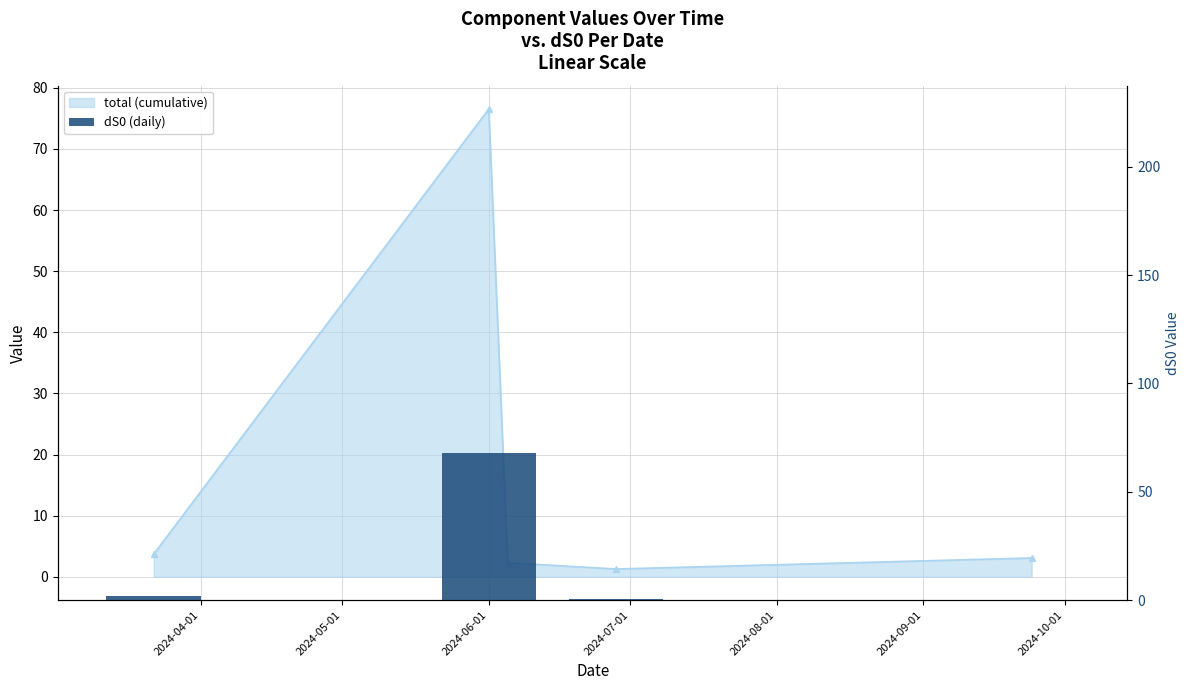

What is the value of the 4th bar from the left?

0.4